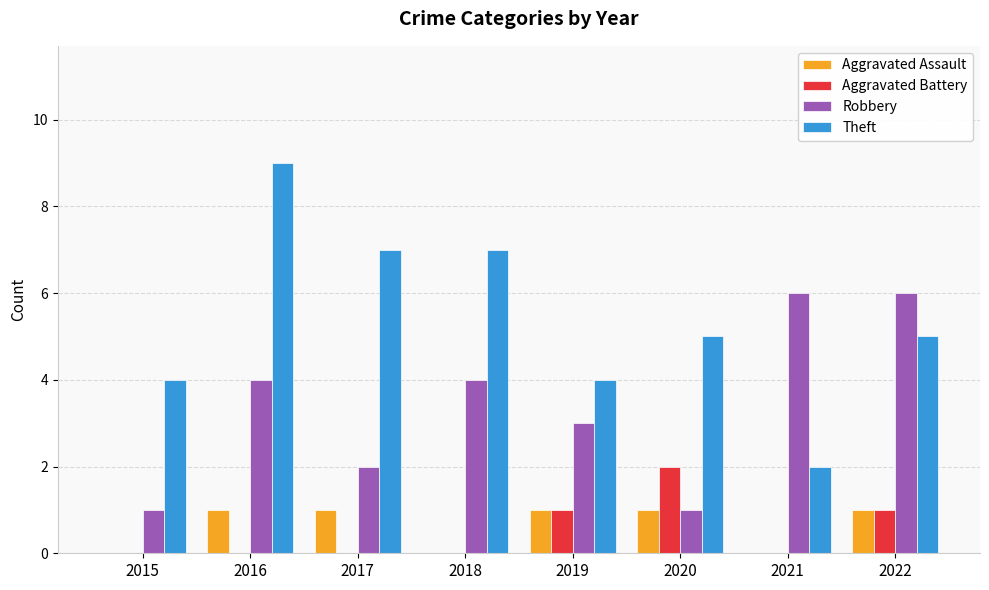

What is the total value across all series at 2017?

10